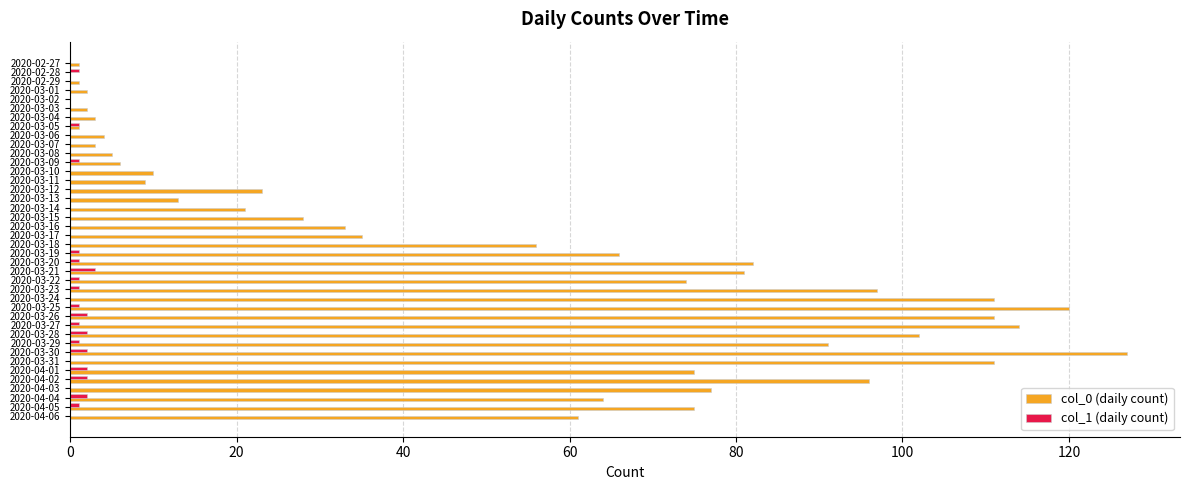

At which category is the sum across all series the highest?

2020-03-30